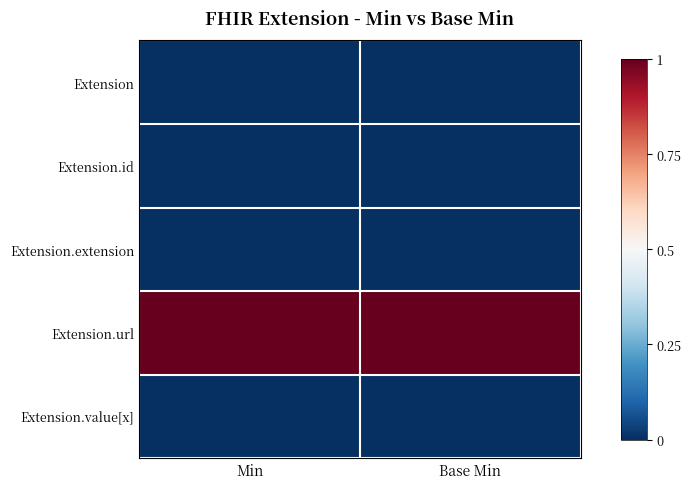

What is the total value across all series at Min?

1